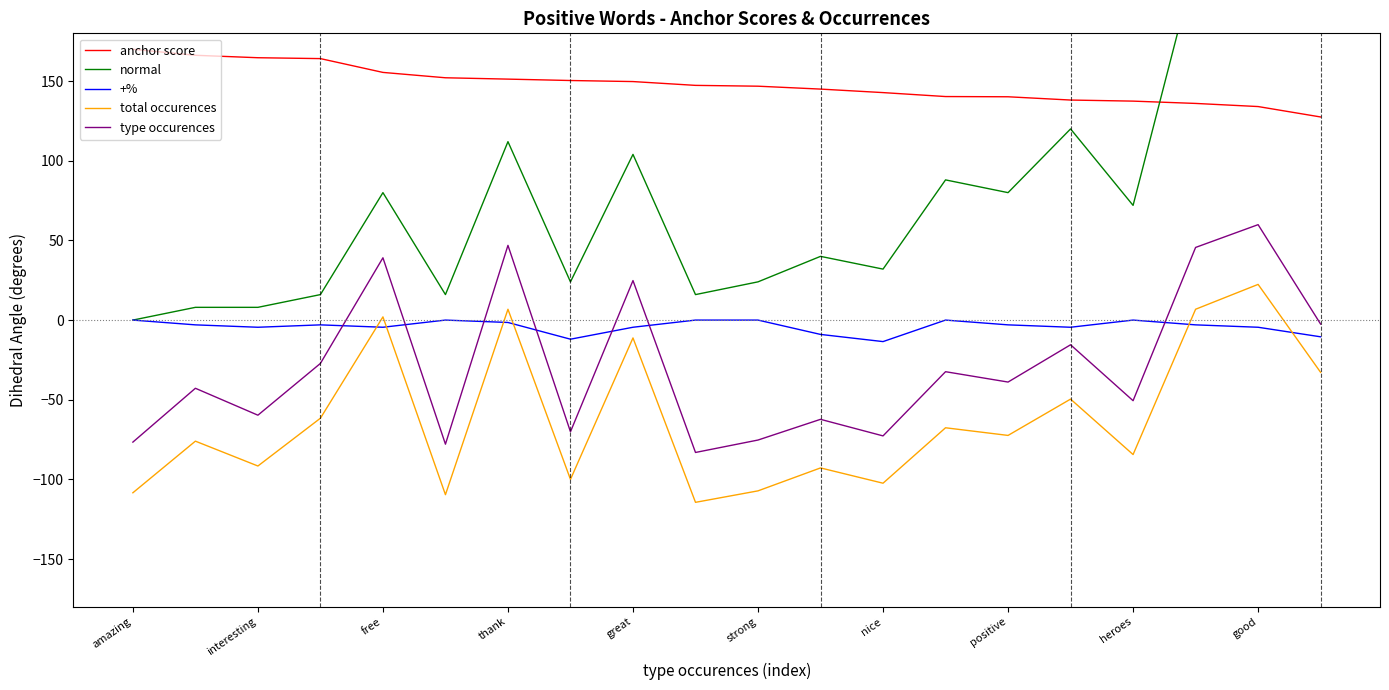

The anchor score series shows 207.5 at nice. True or false?

False